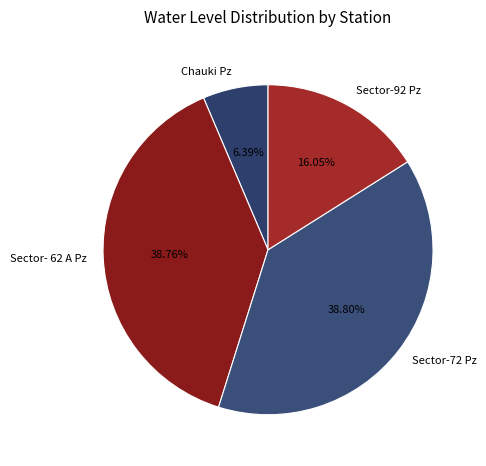

What is the smallest slice in the pie chart?

Chauki Pz